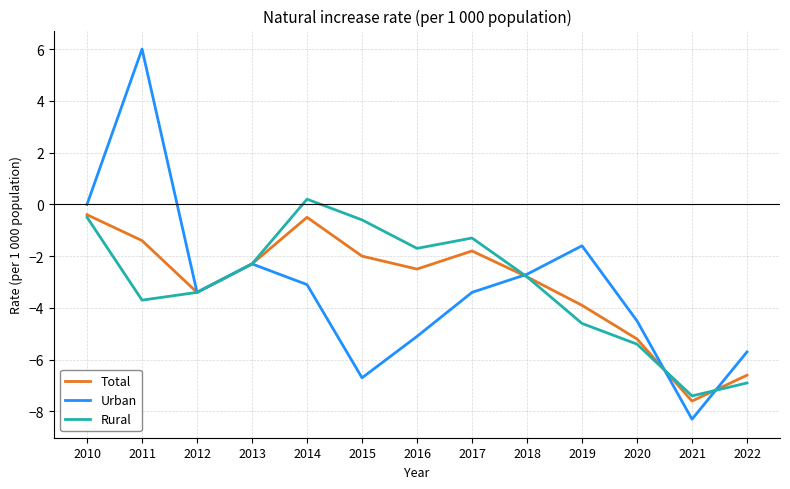

True or false: Total and Rural cross at least once.

True